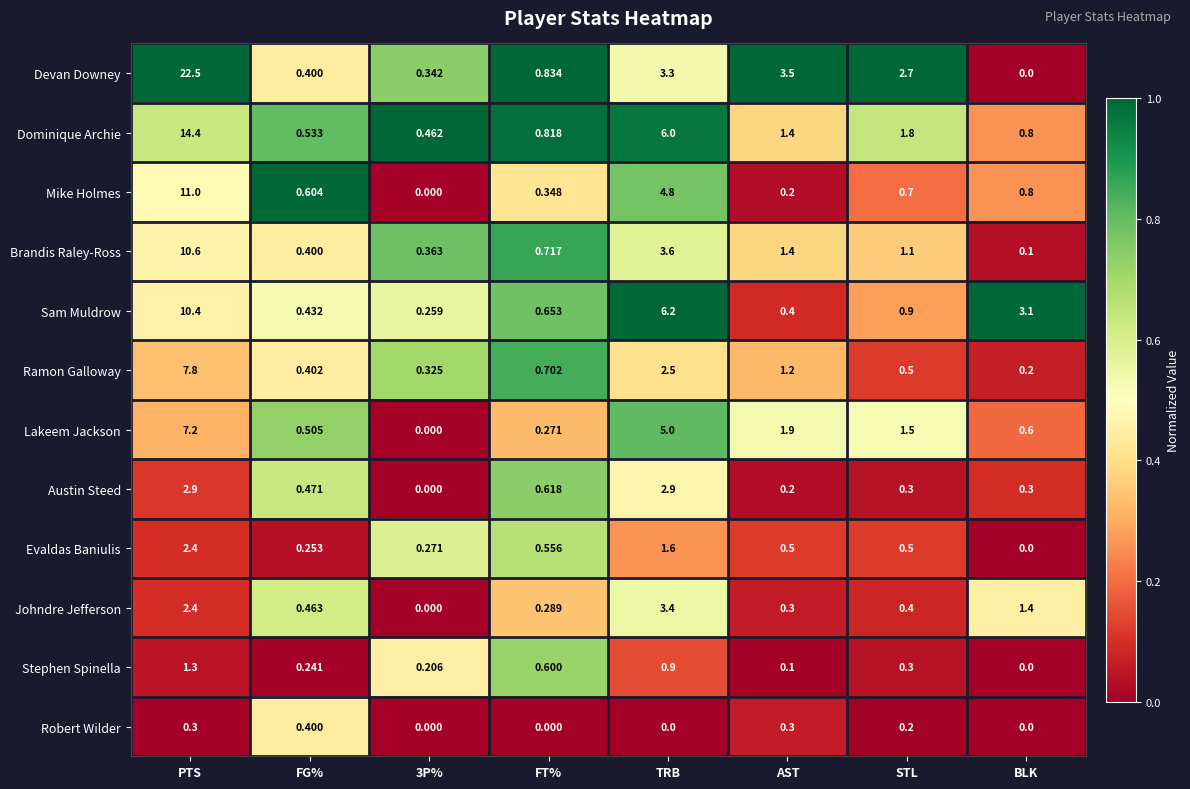

Which series has the largest range (max minus min)?

Devan Downey